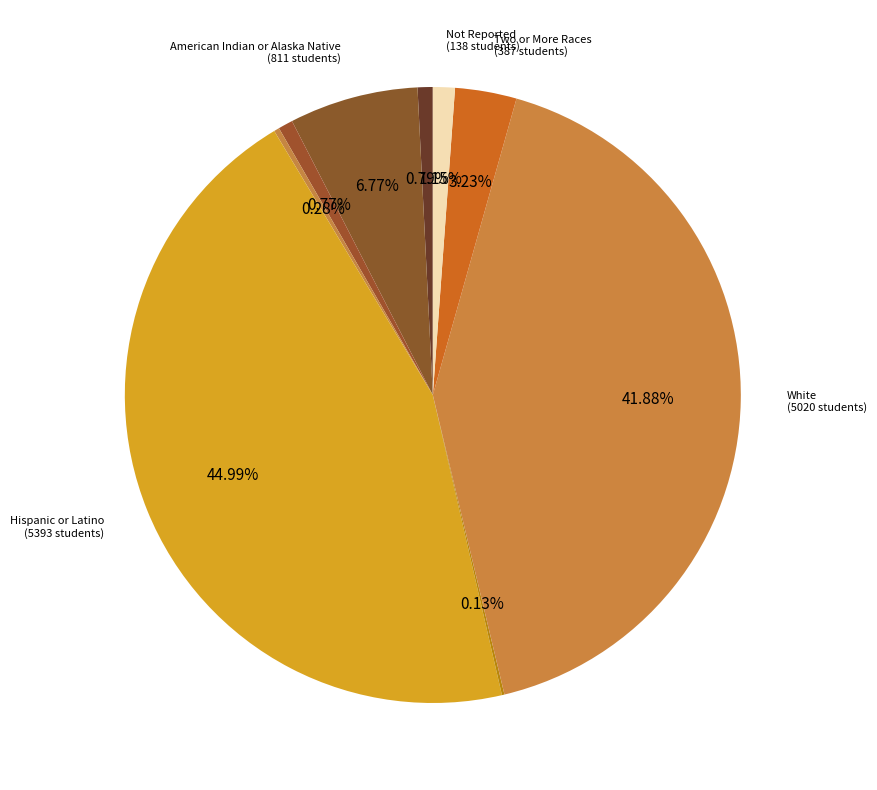

Which category has the smallest portion of the pie?

Pacific Islander